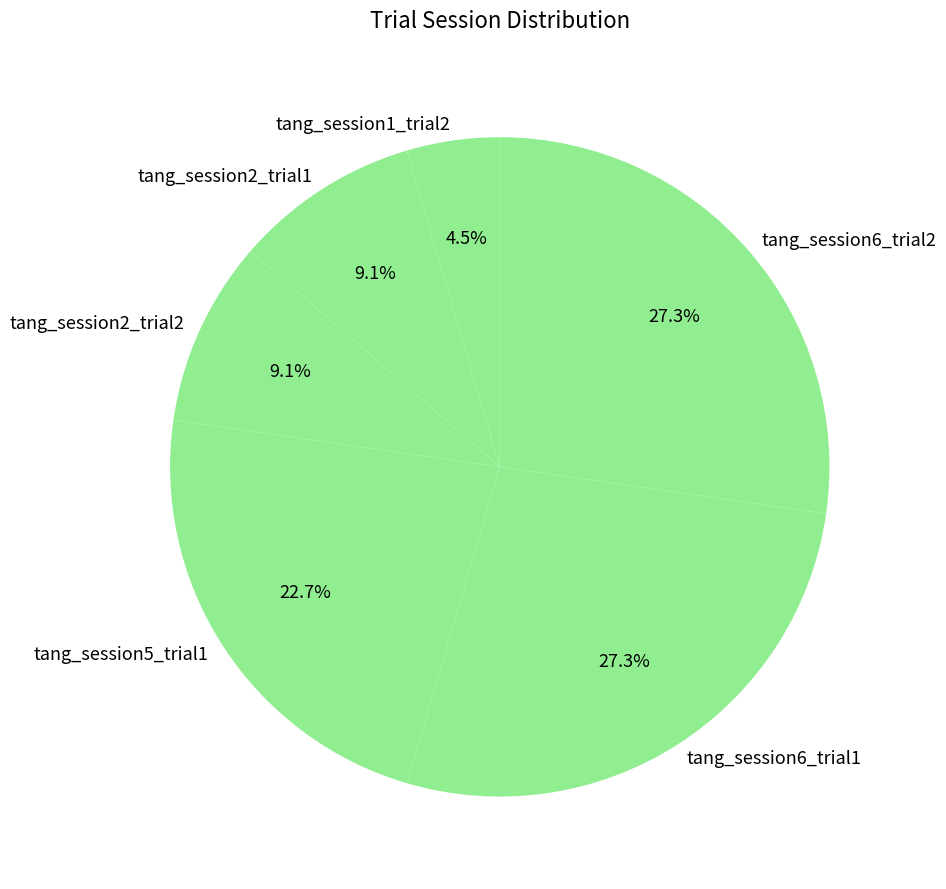

To the nearest percent, what is the average slice percentage?

17%